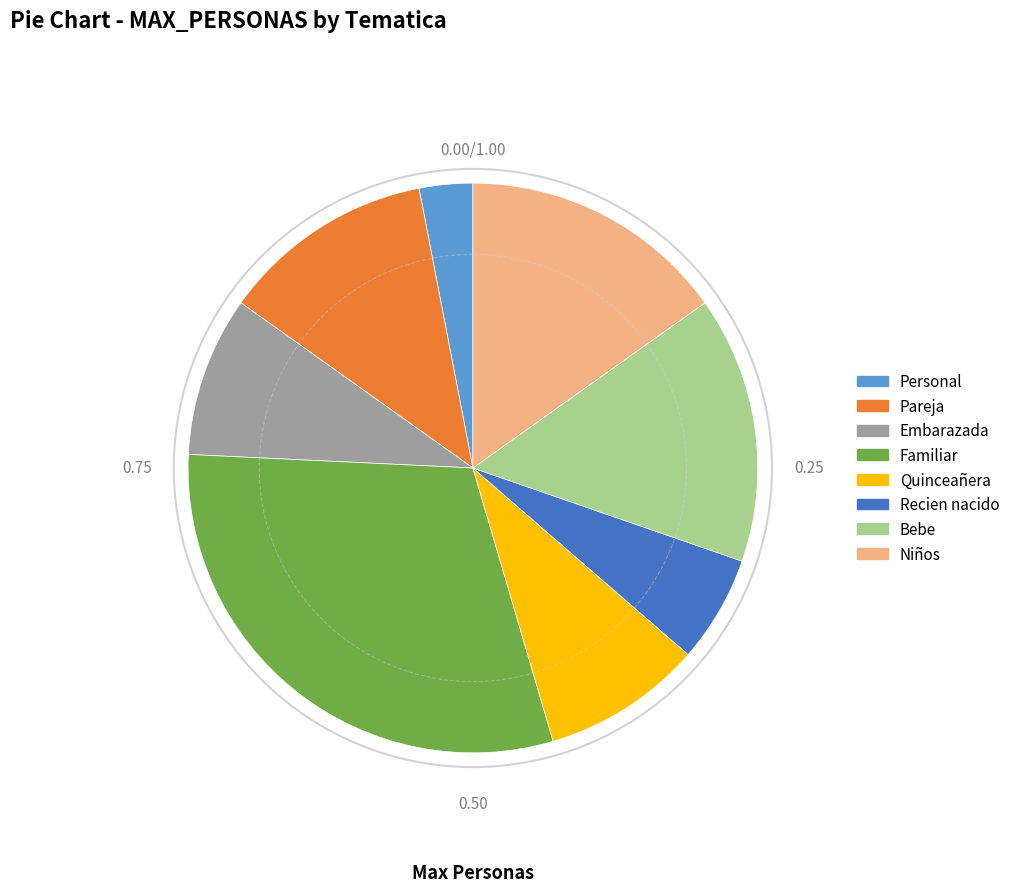

Between Embarazada and Bebe, which is larger?

Bebe